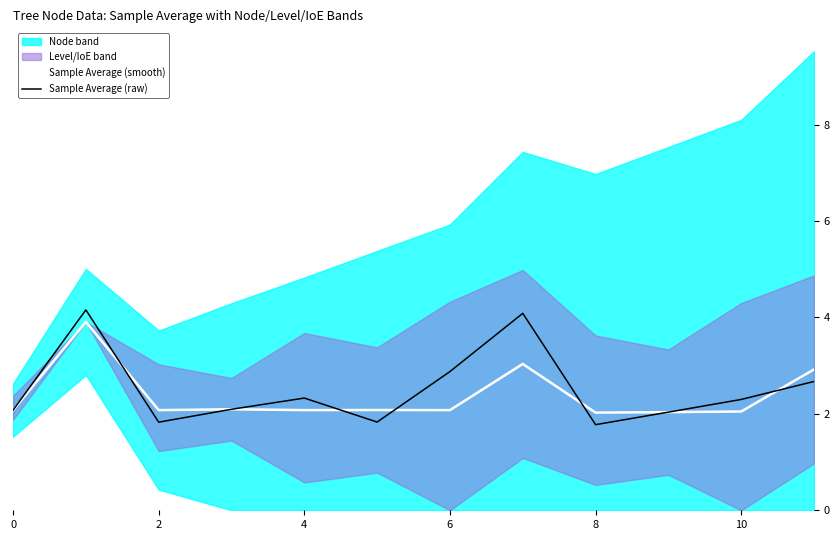

What is the minimum value for Sample Average (raw)?

1.8